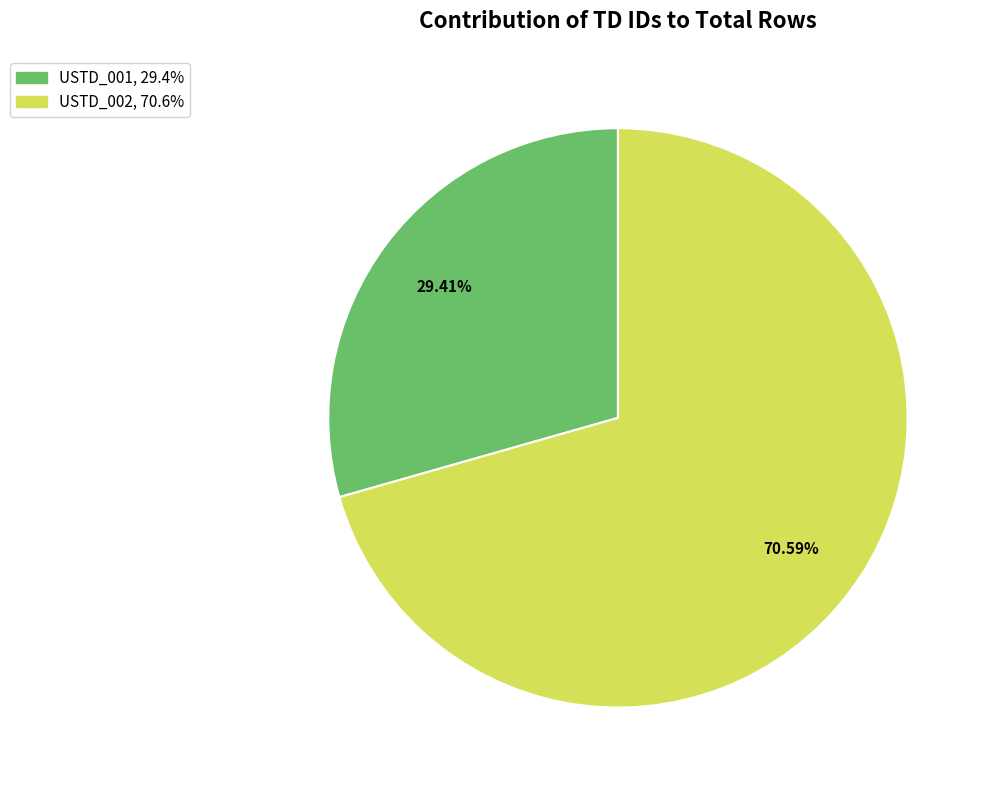

Between USTD_001 and USTD_002, which is larger?

USTD_002